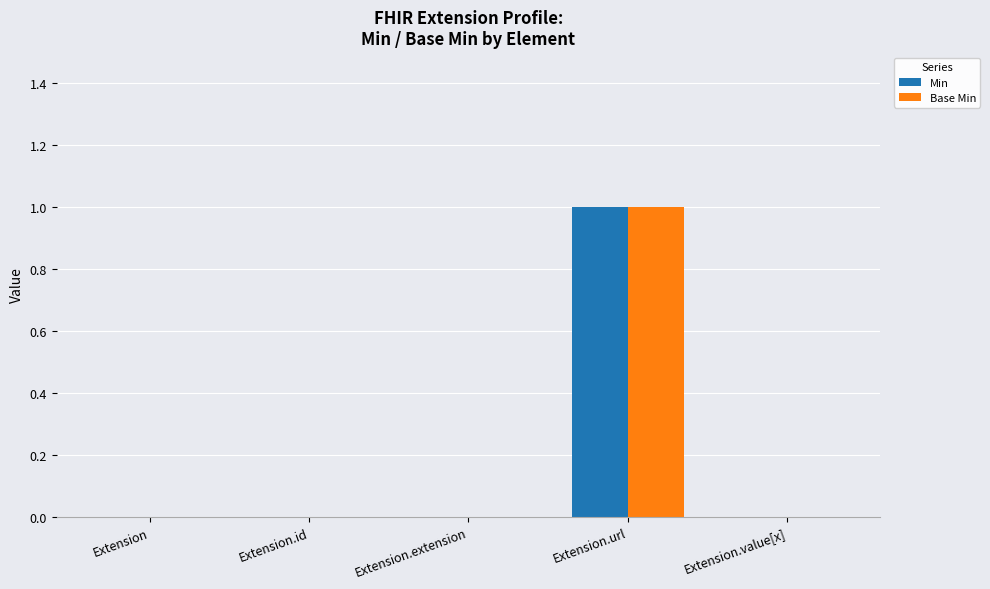

At which category does the chart reach its peak across all series?

Extension.url